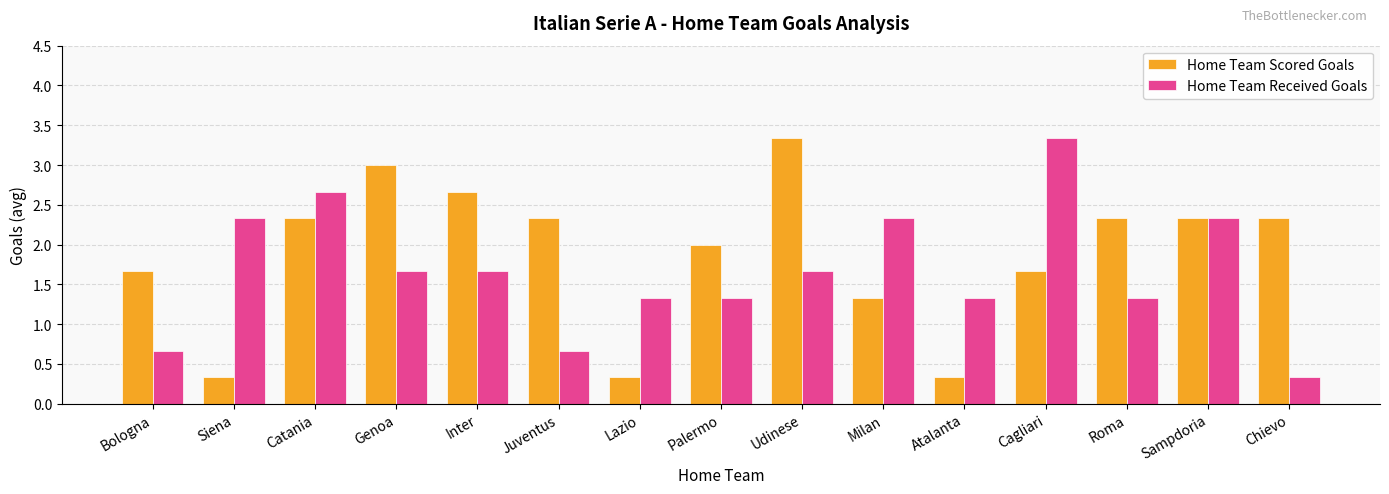

At how many categories does at least one series exceed 1?

15